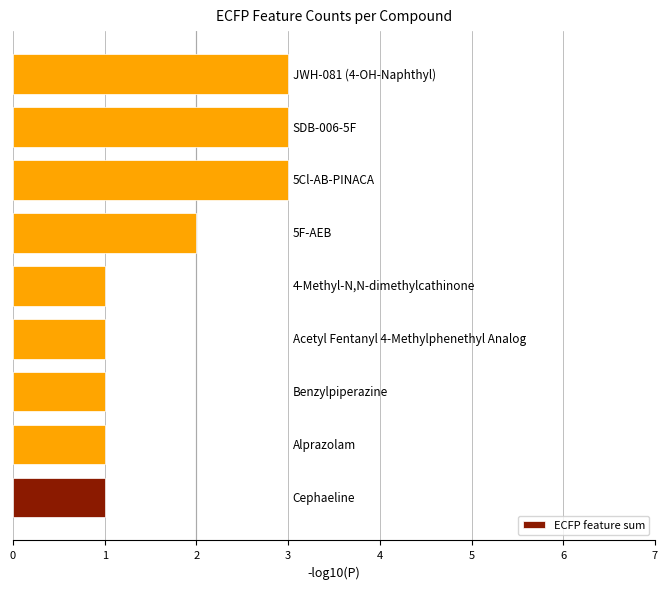

What is the sum of all values?

16